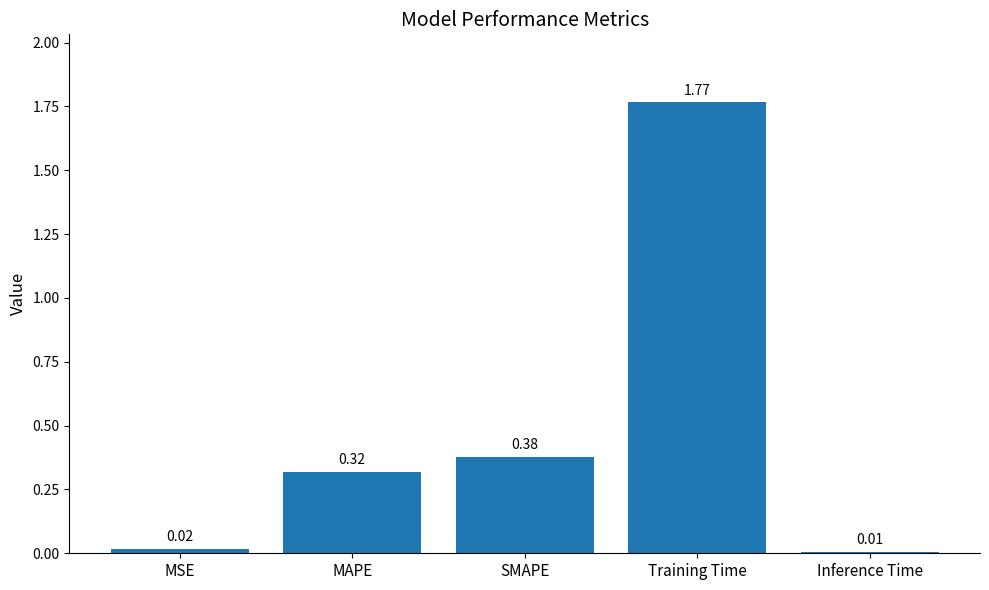

Between Inference Time and MSE, which is larger?

MSE